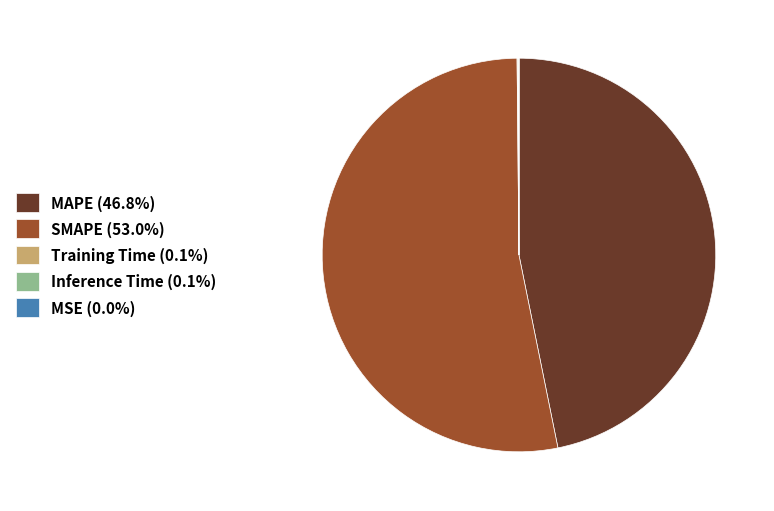

Is there any slice that represents more than half of the pie?

Yes